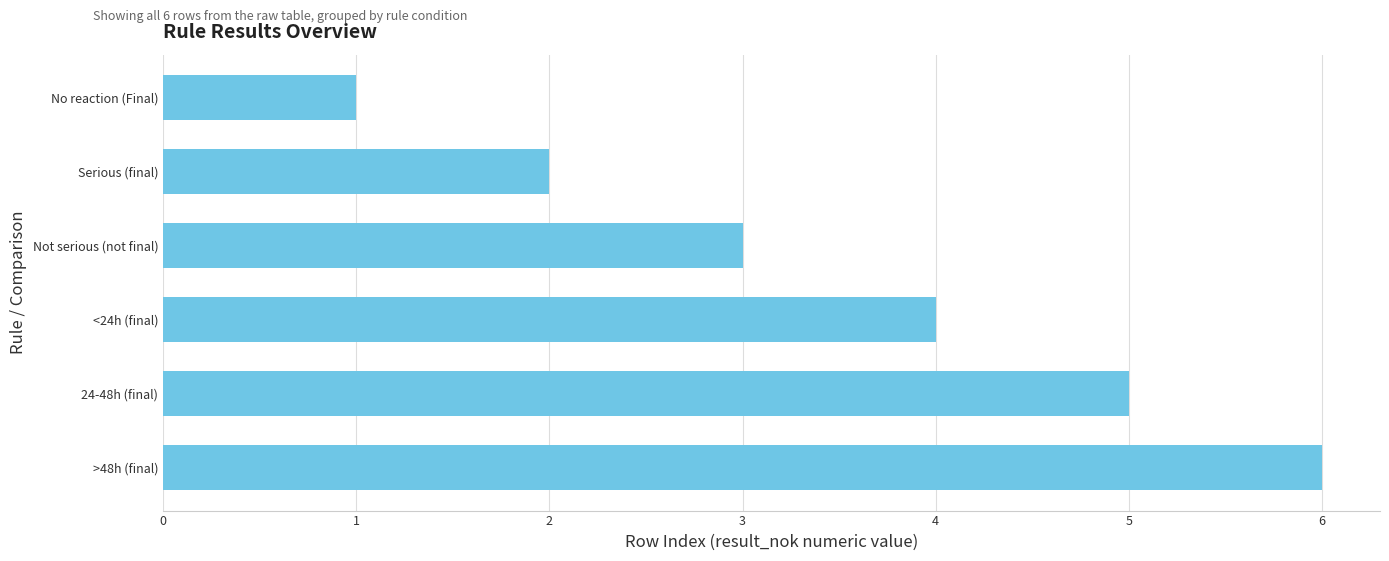

What is the ratio of the value at Serious (final) to the value at 24-48h (final)?

0.4